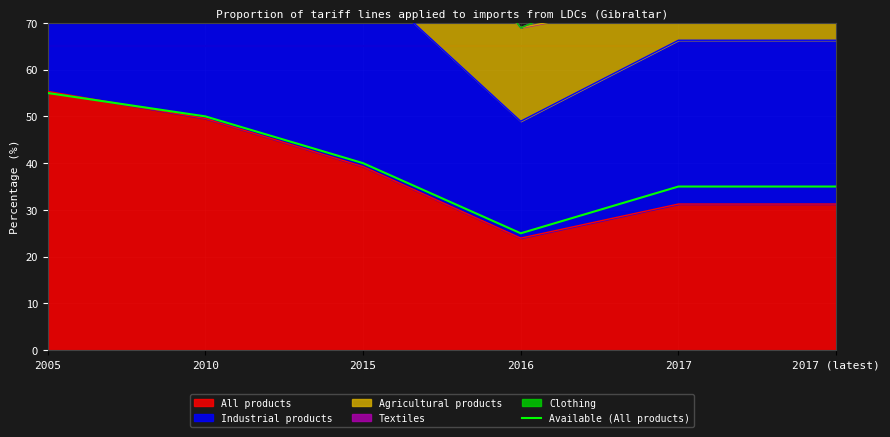

Rank the categories by value from highest to lowest.

2005, 2010, 2015, 2017, 2017 (latest), 2016